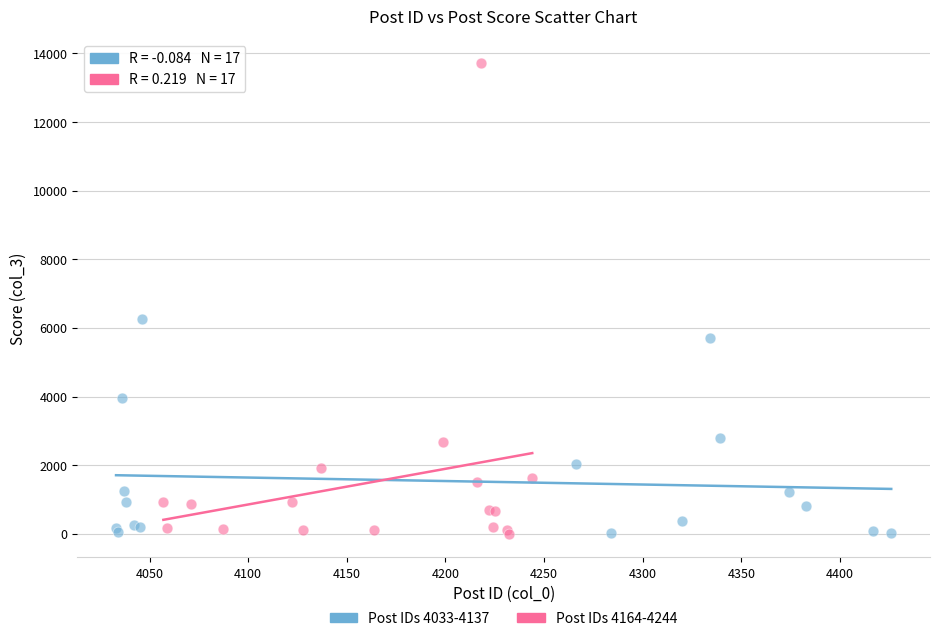

Which series contains the highest Y value?

Post IDs 4164-4244